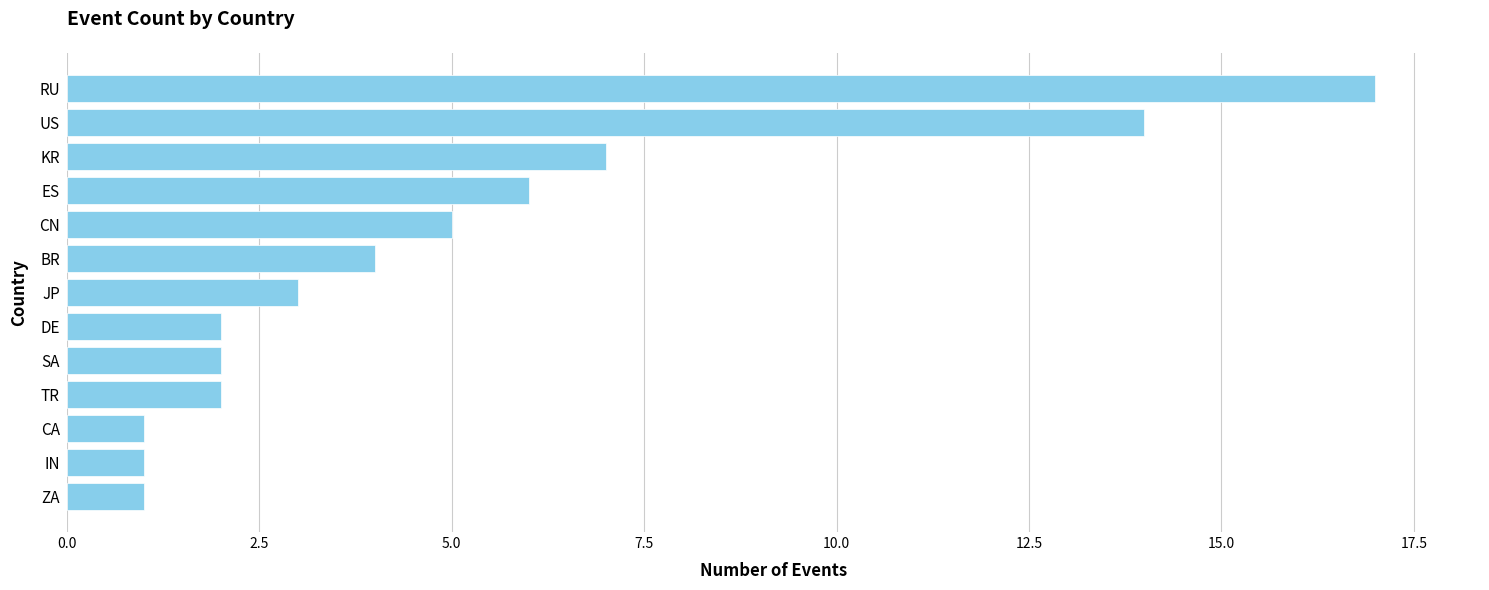

What is the sum of all values?

65